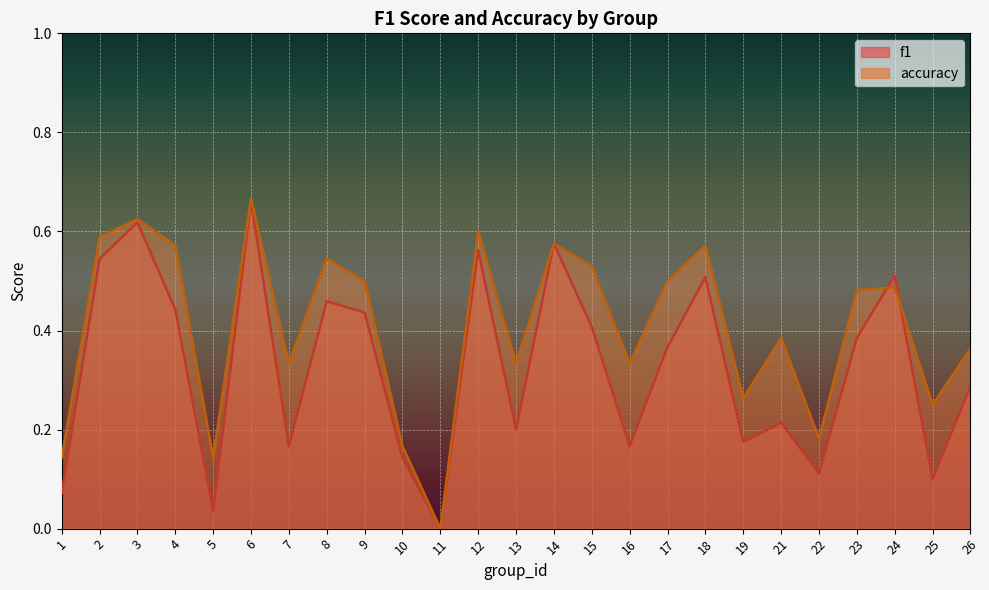

List the series in order of their peak value, highest first.

accuracy, f1